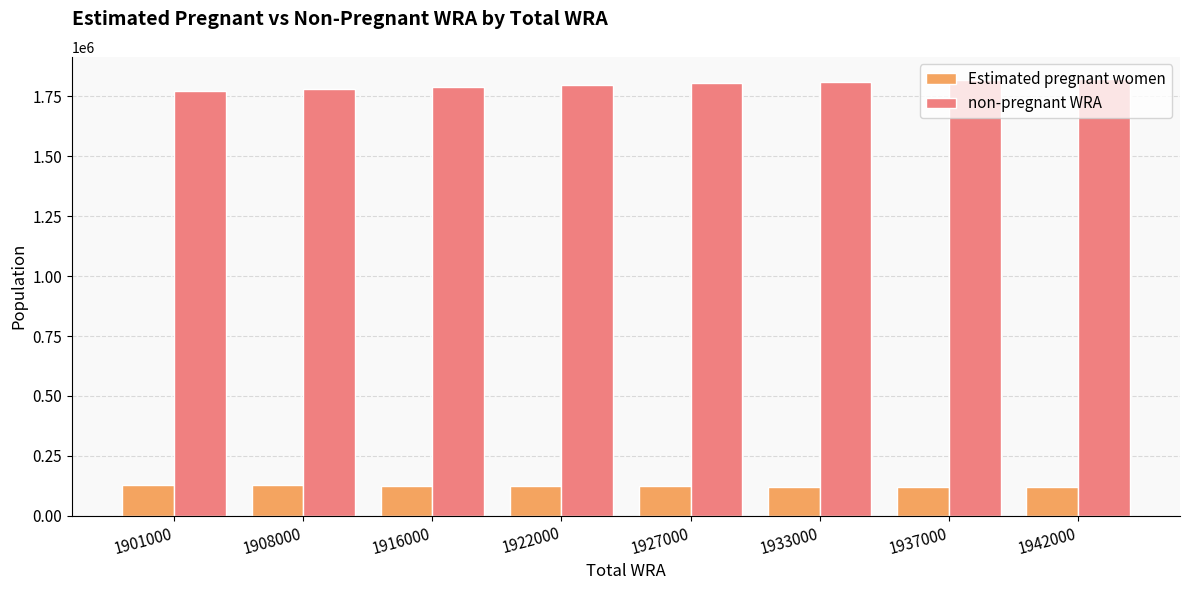

How many data points in non-pregnant WRA are above 1803968?

4